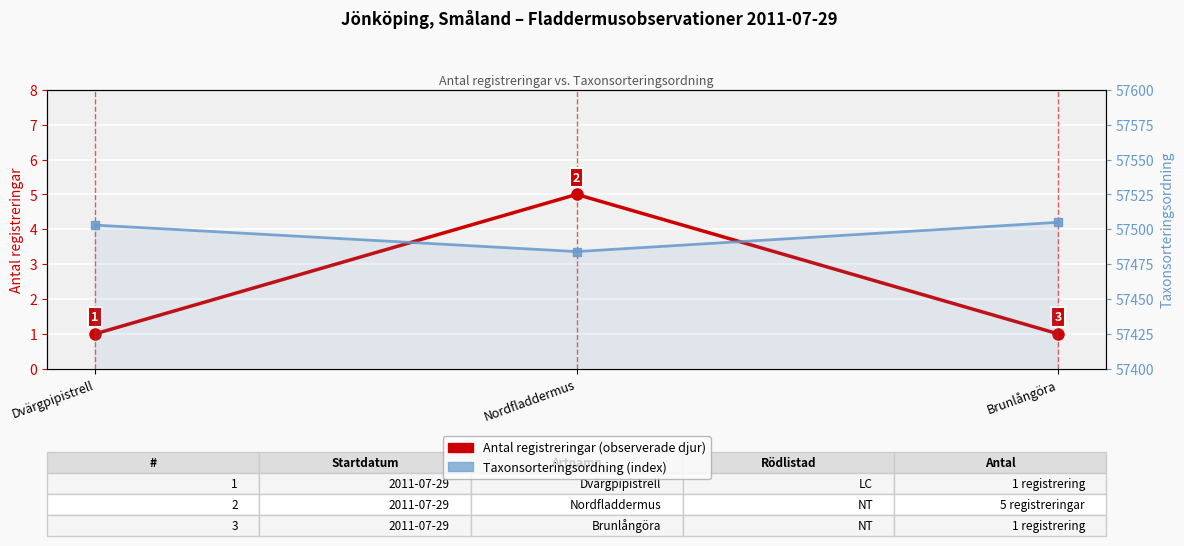

What is the difference between the maximum and second lowest values in the Antal registreringar series?

4